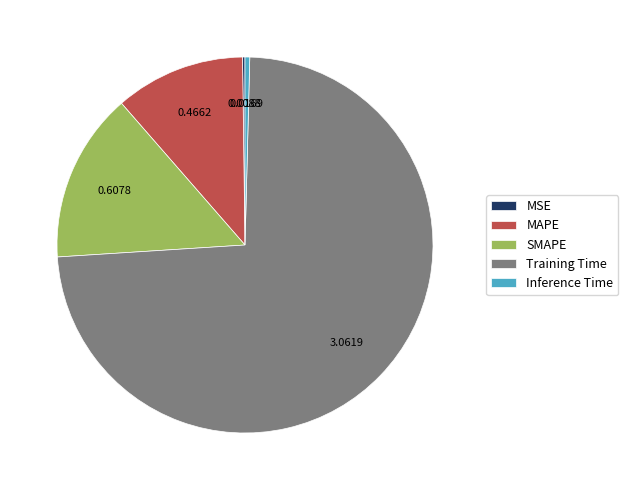

Which has a higher value, Training Time or MAPE?

Training Time